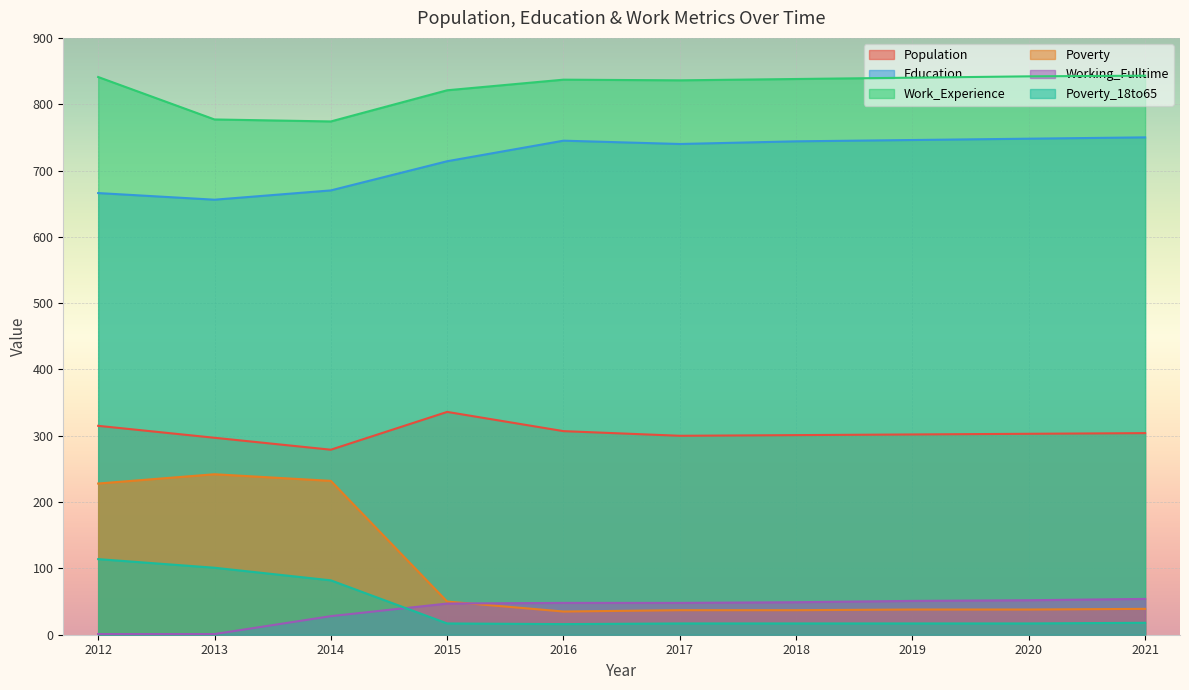

What is the average value of the Poverty_18to65 series?

42